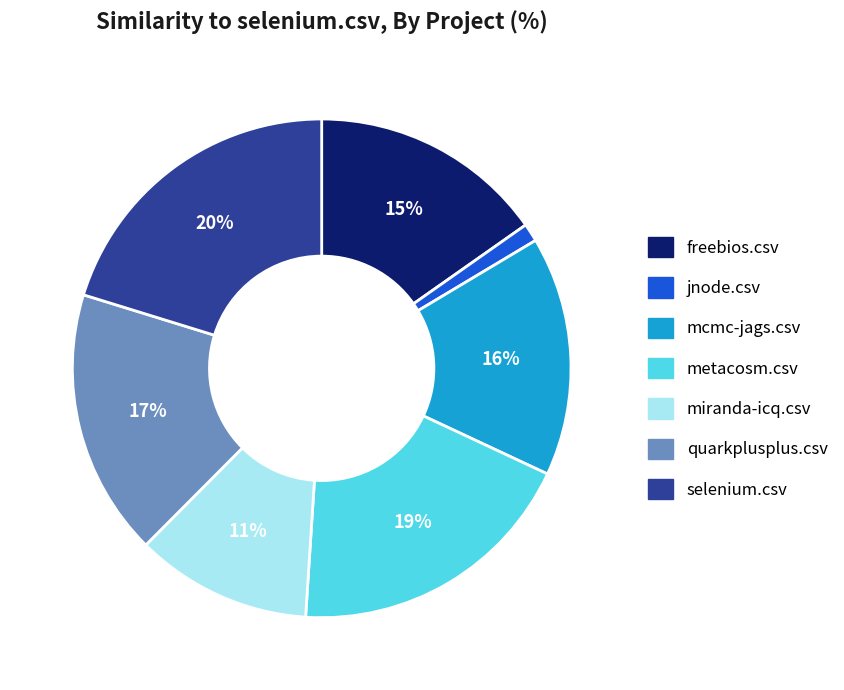

Is there any slice that represents more than half of the pie?

No